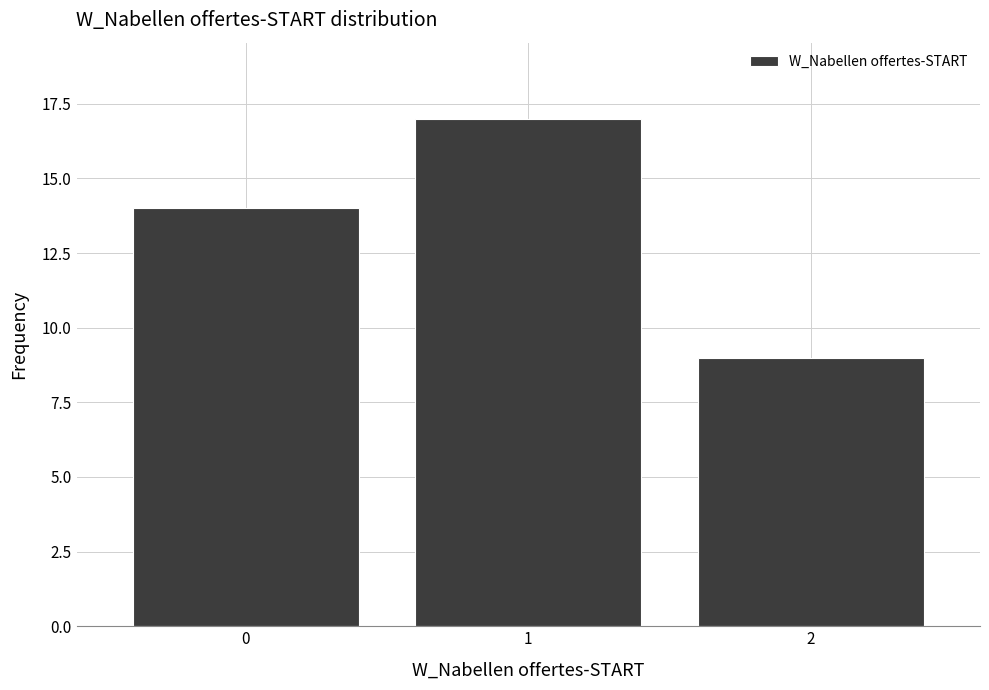

Reading left to right, extract all data points from this chart.

0=14	1=17	2=9